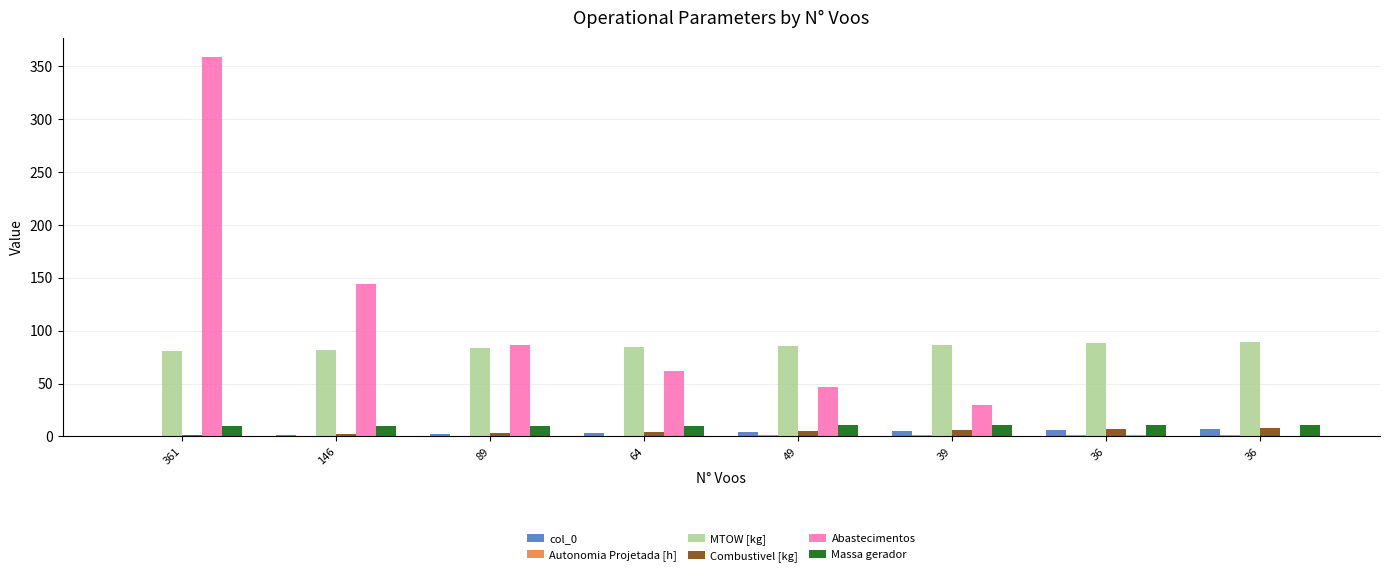

Rank the categories by Massa gerador value from highest to lowest.

36, 36, 39, 49, 64, 89, 146, 361